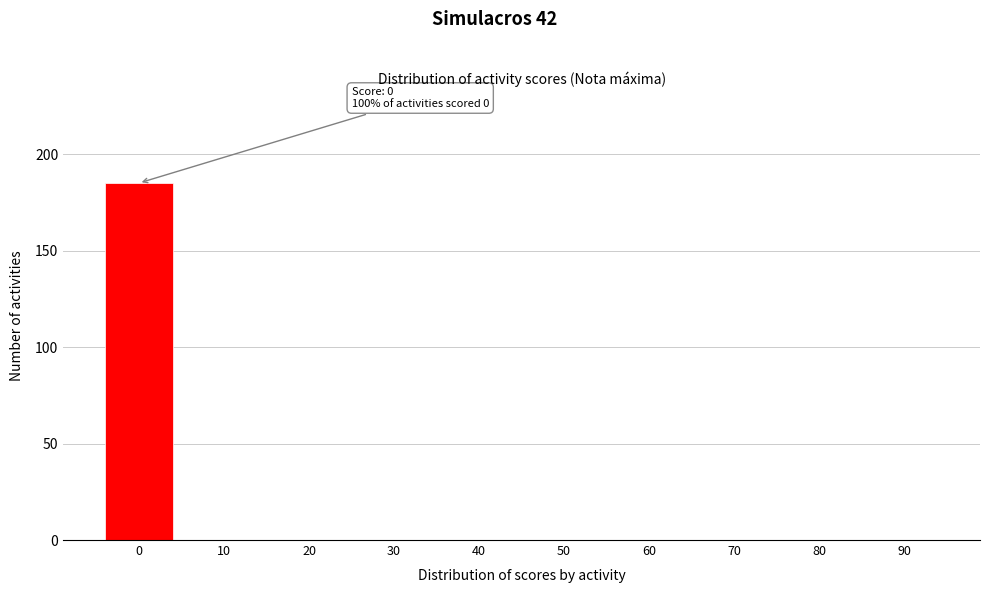

Reading left to right, list all the values displayed in this chart.

0=185	10=0	20=0	30=0	40=0	50=0	60=0	70=0	80=0	90=0